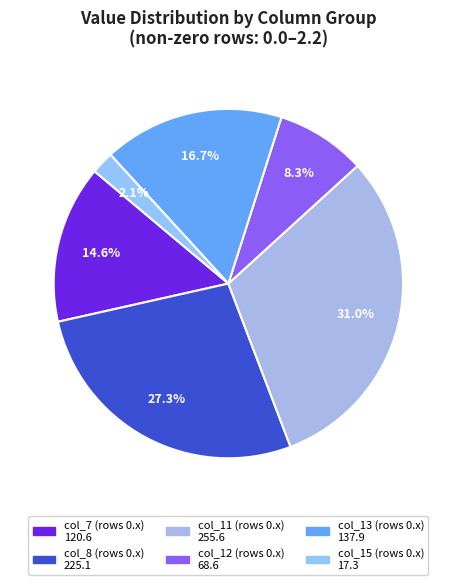

Count the number of slices in the pie.

6